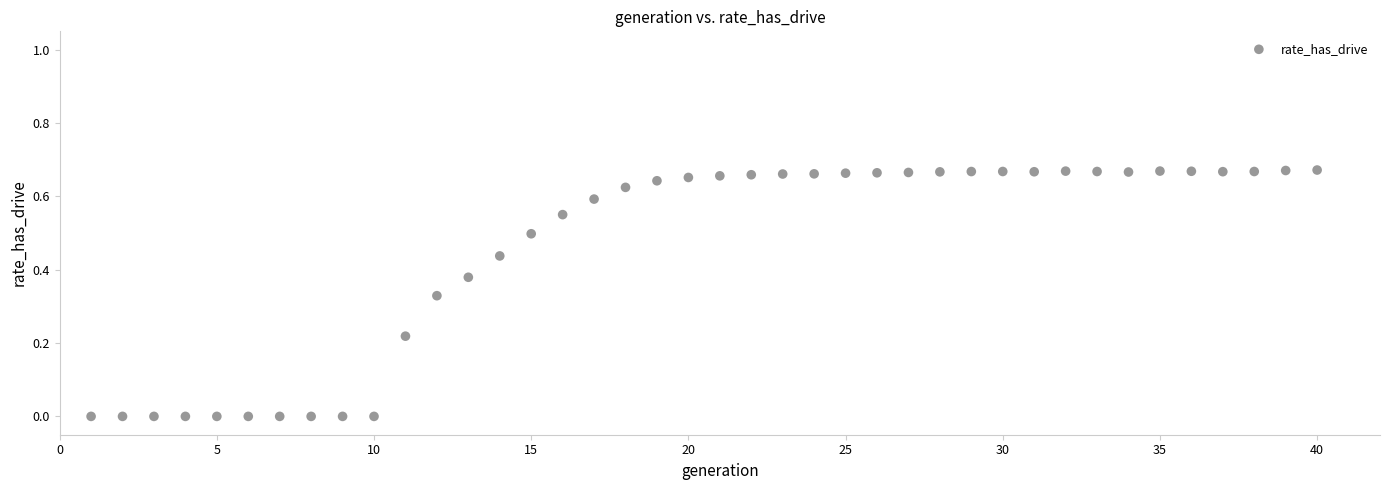

What is the range of X values (max minus min)?

39.0